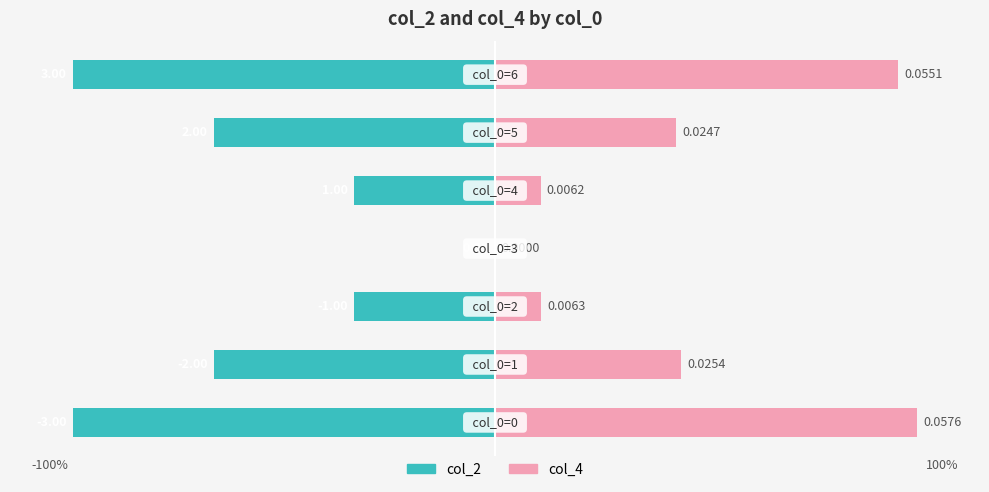

What are all the series names shown in the legend?

col_2, col_4